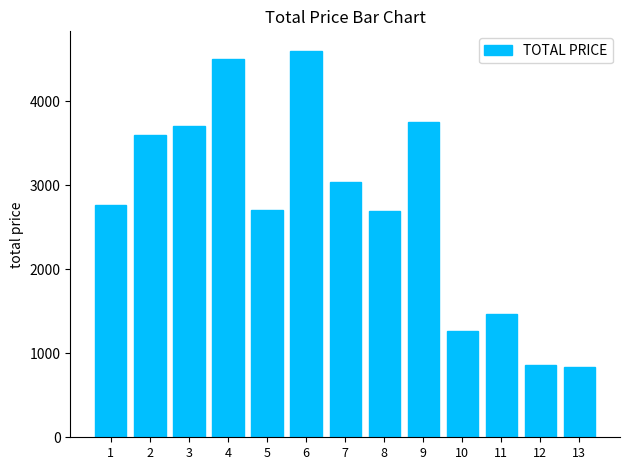

How many series are shown in this chart?

1